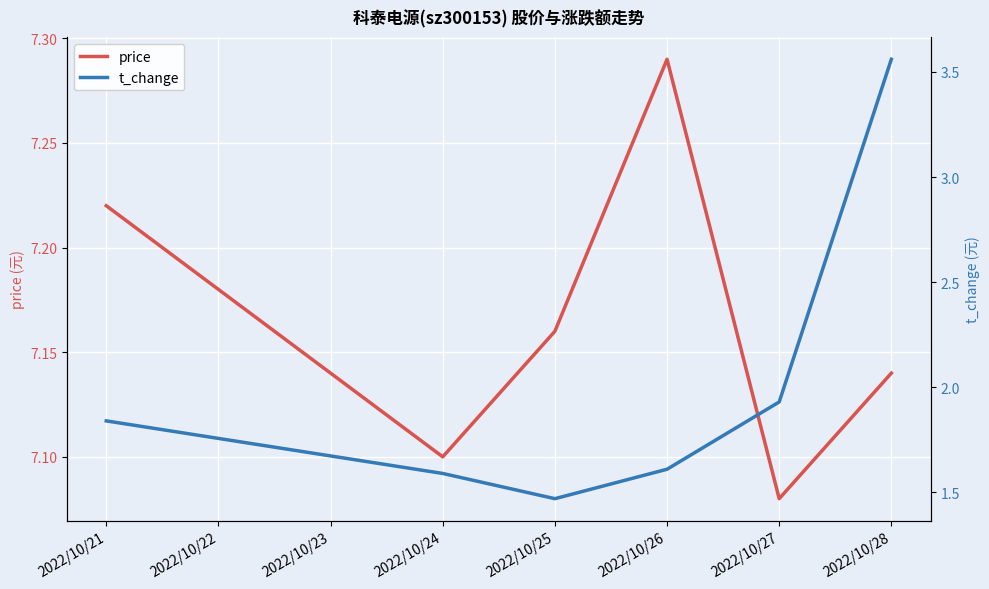

Which series has the widest spread of values?

t_change